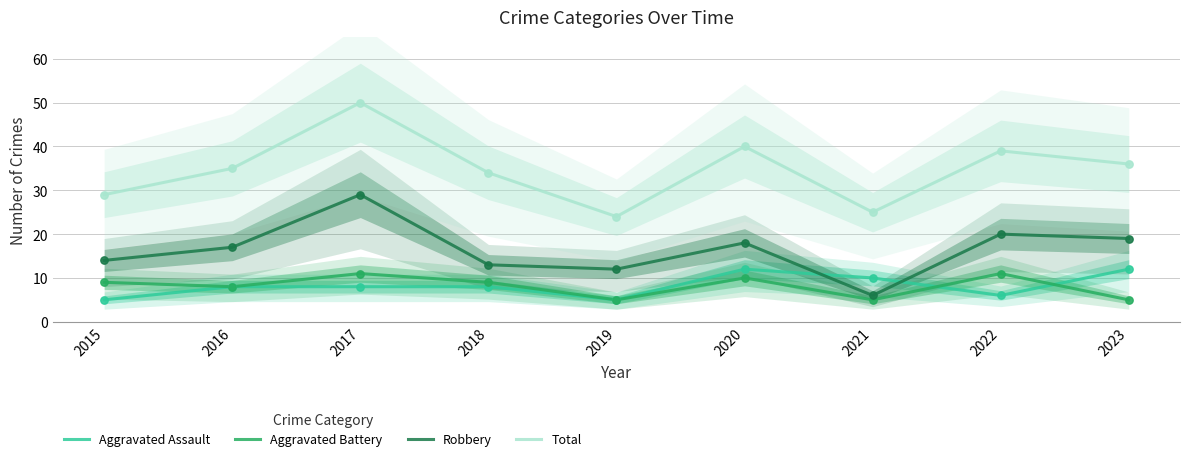

Which series has the largest total across all categories?

Total